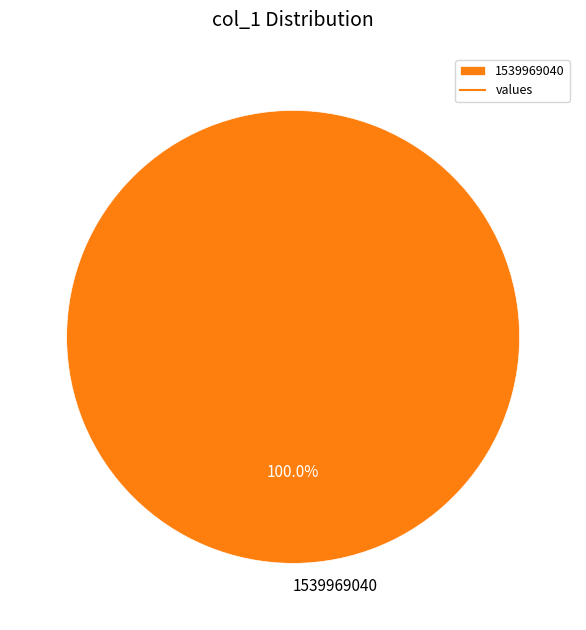

Rank the categories by value from highest to lowest.

1539969040